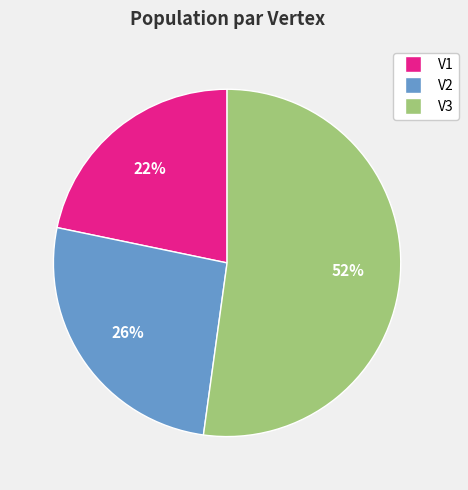

Is V1 the majority of the pie?

No